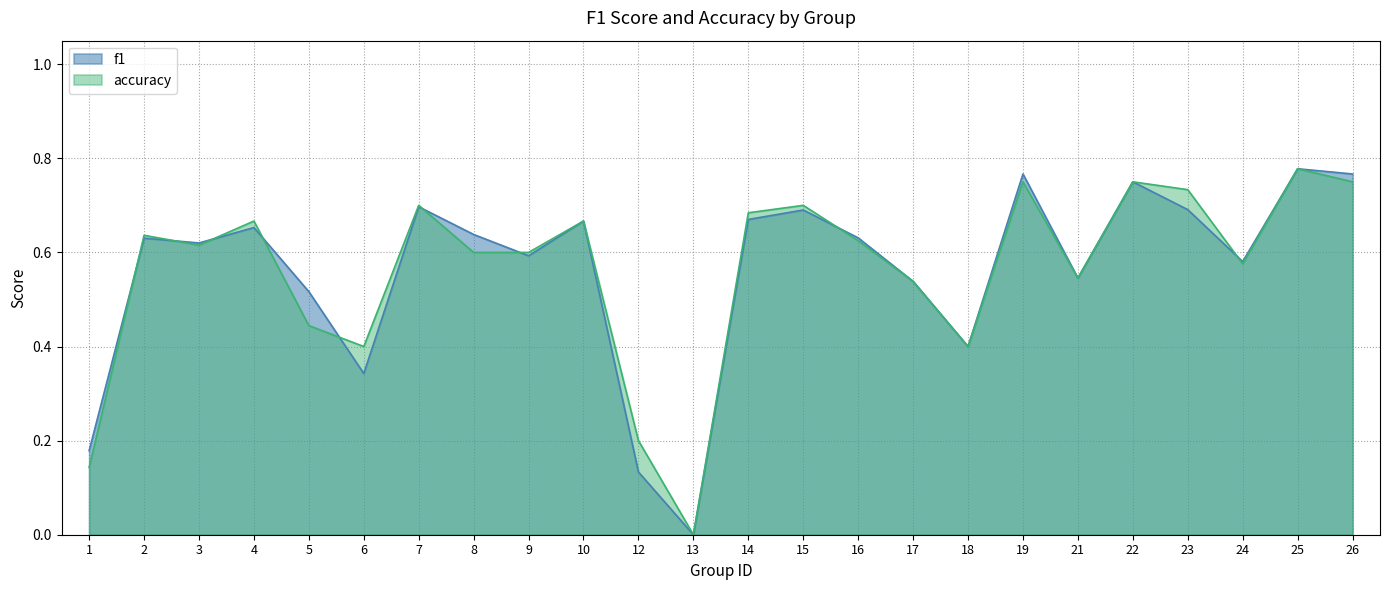

Where is the first local minimum for accuracy?

3